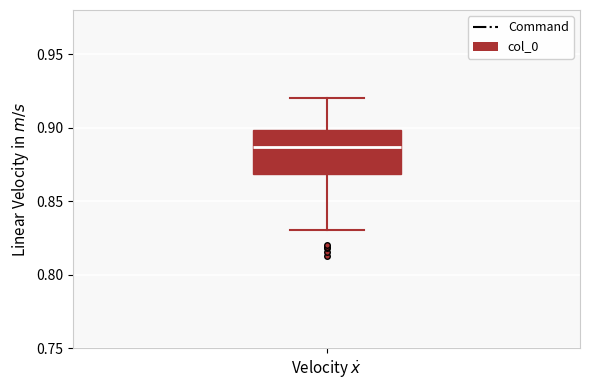

Transcribe this box plot: give where the median line is, the range the box spans, and where the two whiskers end, as read against the y-axis. The values are not printed on the chart, so give them approximately, as read against the axis.

median 0.885, box 0.870 to 0.900, whiskers 0.830 to 0.920